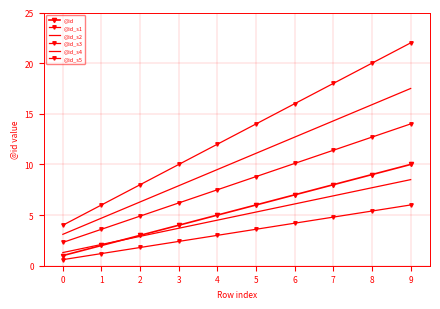

Rank the categories by @id_s4 value from lowest to highest.

0, 1, 2, 3, 4, 5, 6, 7, 8, 9